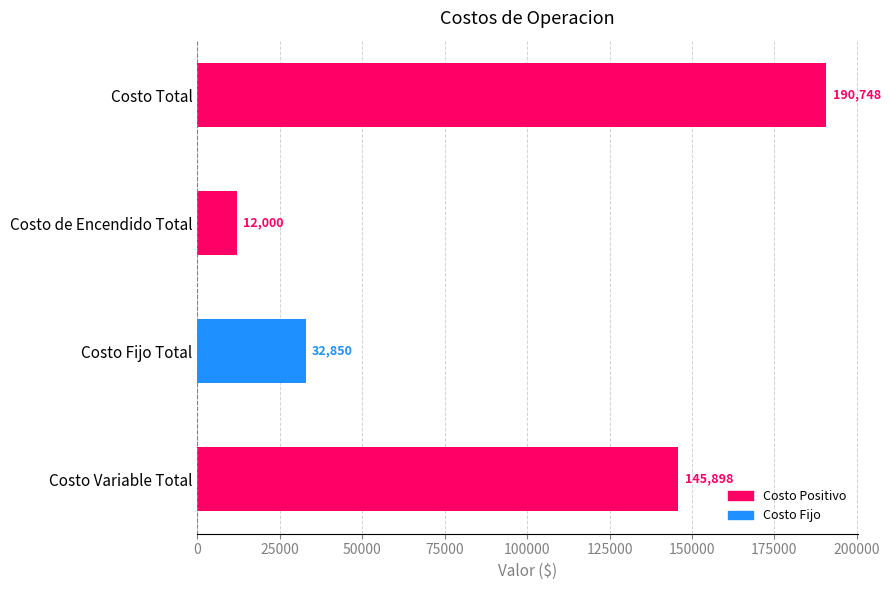

List the labels in order of value, smallest first.

Costo de Encendido Total, Costo Fijo Total, Costo Variable Total, Costo Total